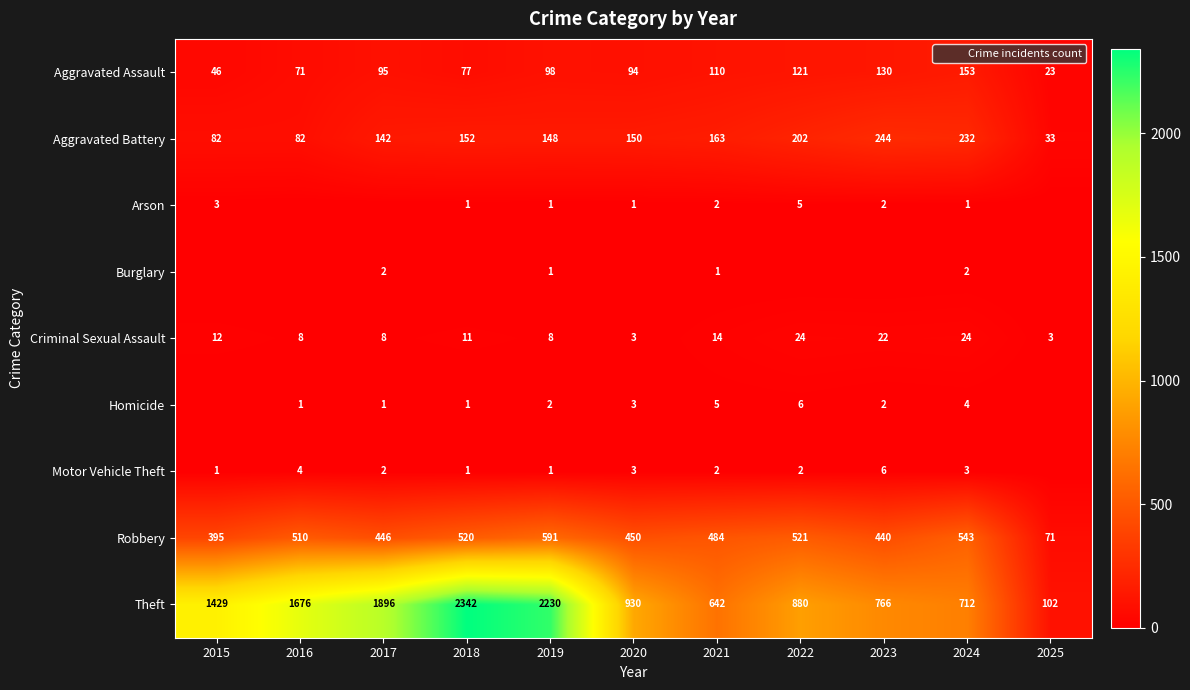

What is the approximate value of Aggravated Assault at 2022?

121